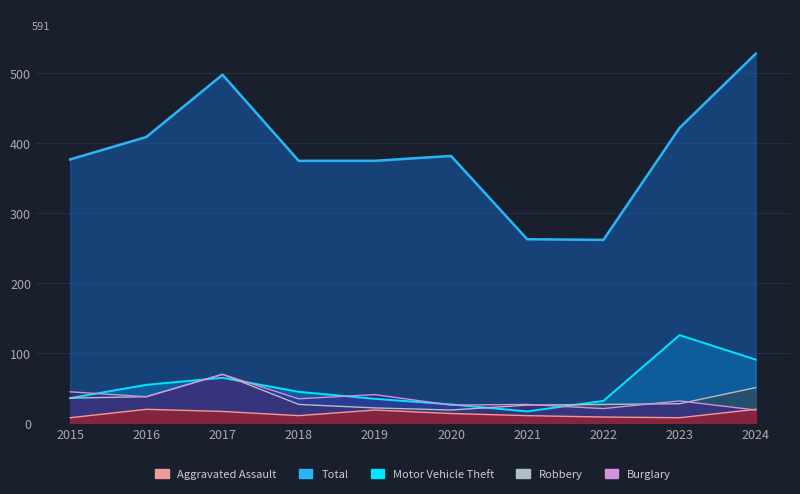

What is the minimum value for Aggravated Assault?

8